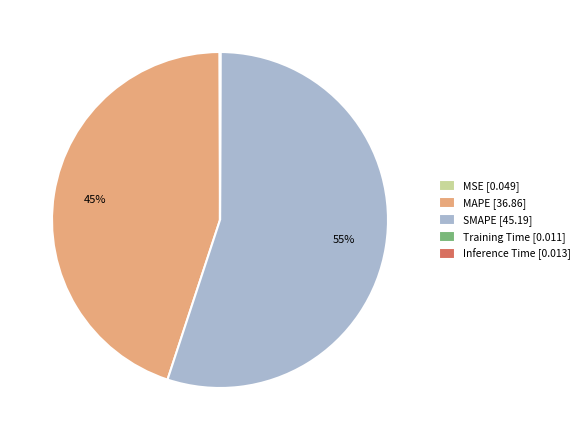

To the nearest percent, what is the difference between the largest and smallest slice percentages?

55%